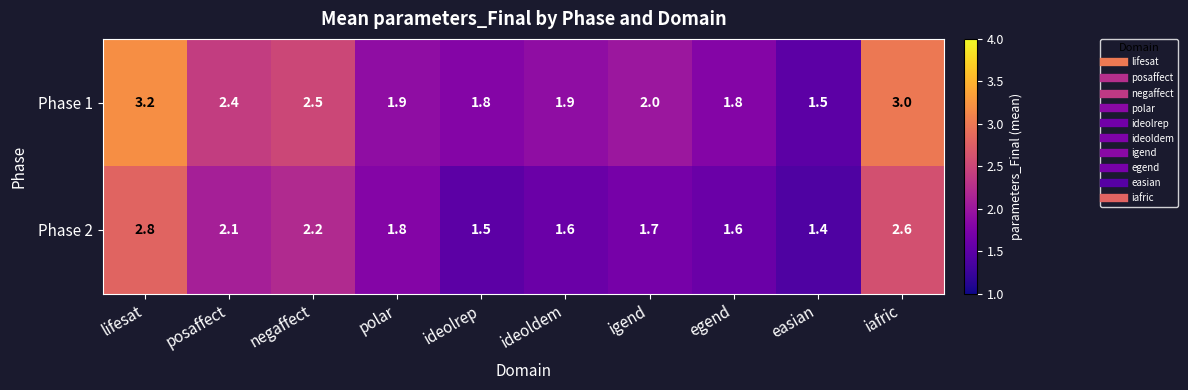

Reading left to right, transcribe all the data shown in this chart.

Phase 1: lifesat=3.2	posaffect=2.4	negaffect=2.5	polar=1.9	ideolrep=1.8	ideoldem=1.9	igend=2.0	egend=1.8	easian=1.5	iafric=3.0
Phase 2: lifesat=2.8	posaffect=2.1	negaffect=2.2	polar=1.8	ideolrep=1.5	ideoldem=1.6	igend=1.7	egend=1.6	easian=1.4	iafric=2.6